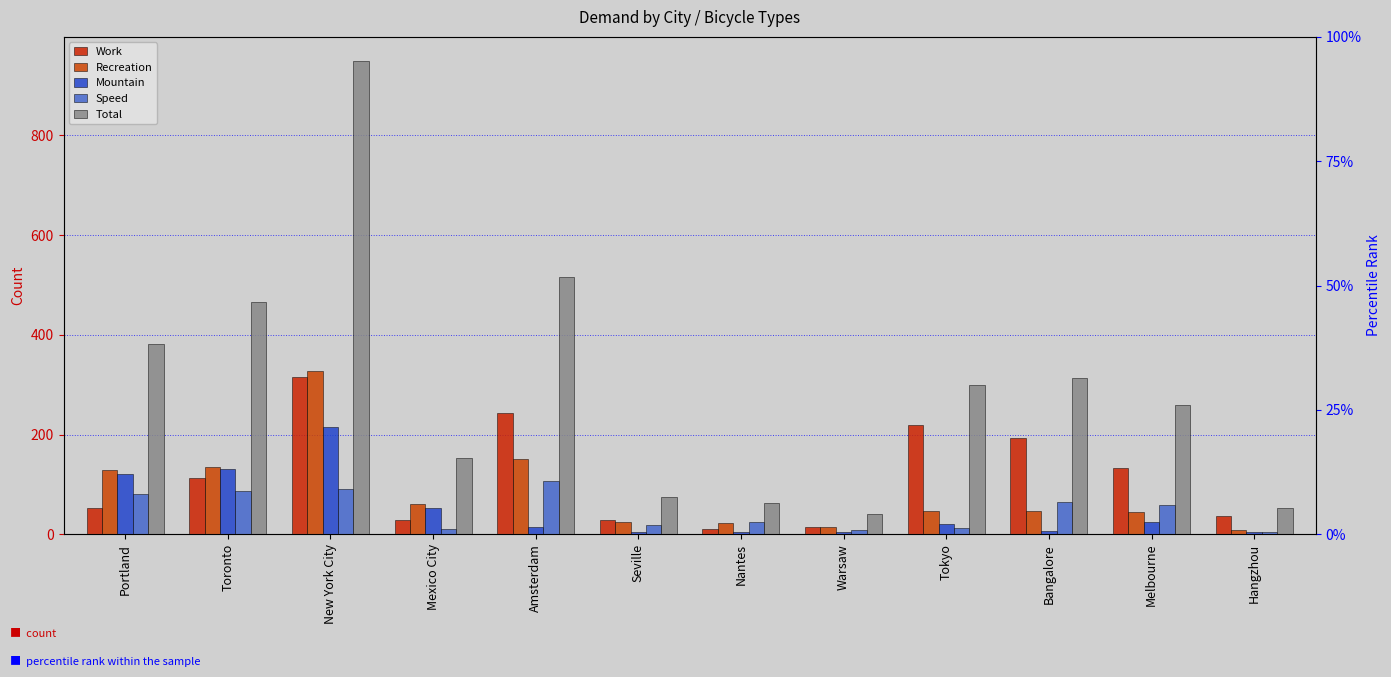

Reading left to right, extract all data points from this chart.

Work: 52	112	316	29	243	28	11	14	220	194	132	36
Recreation: 129	135	328	61	151	25	23	15	46	47	44	8
Mountain: 120	131	216	53	14	4	4	4	21	7	25	4
Speed: 81	87	90	10	106	18	25	8	12	65	58	5
Total: 382	465	950	153	516	75	63	41	299	314	259	53